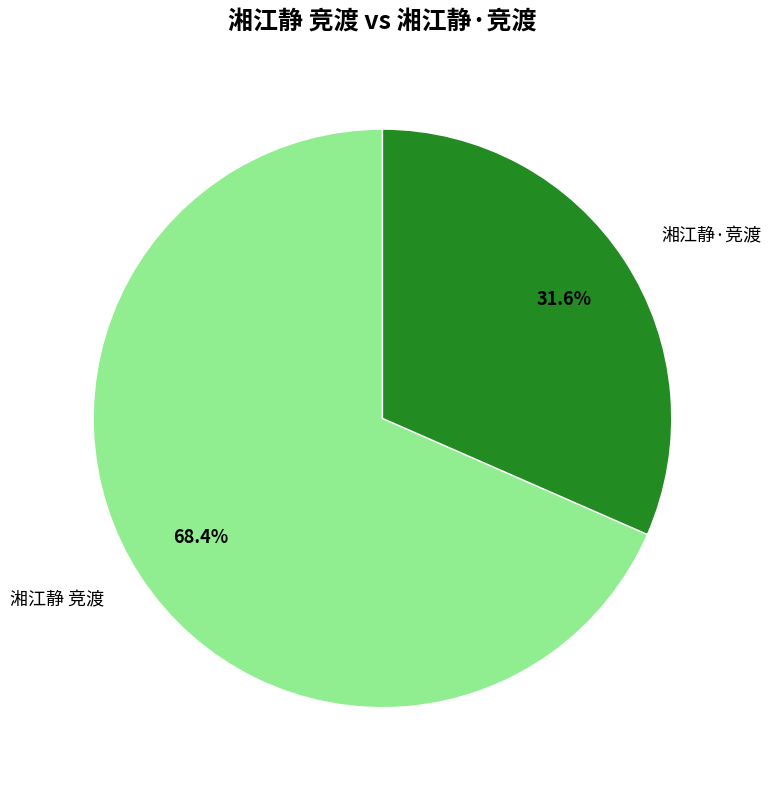

To the nearest percent, what is the difference between the 湘江静·竞渡 and 湘江静 竞渡 slice percentages?

37%